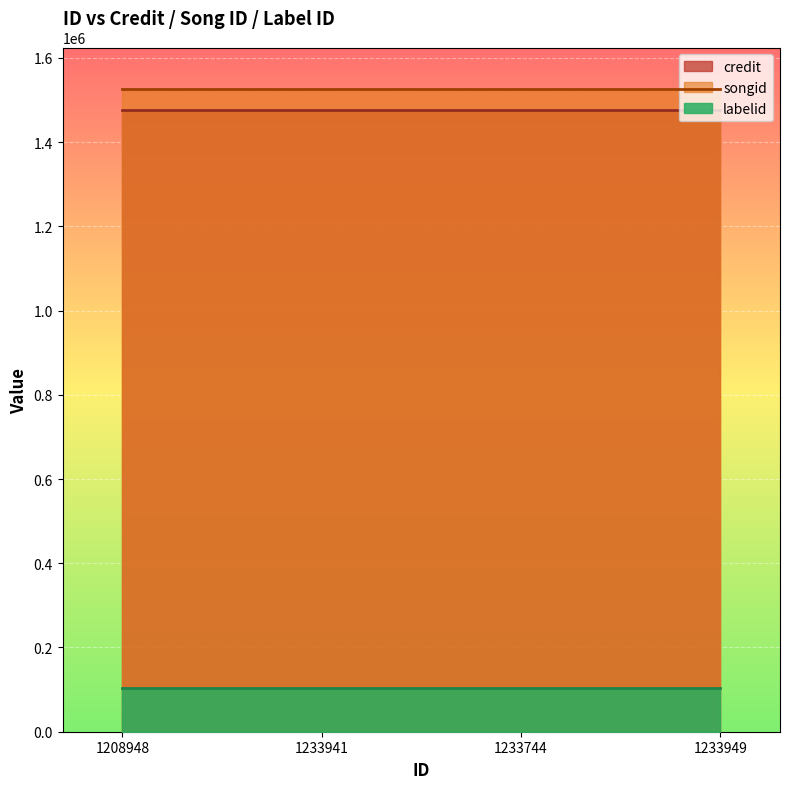

What is the sum of the labelid values at 1233941 and 1208948?

207170